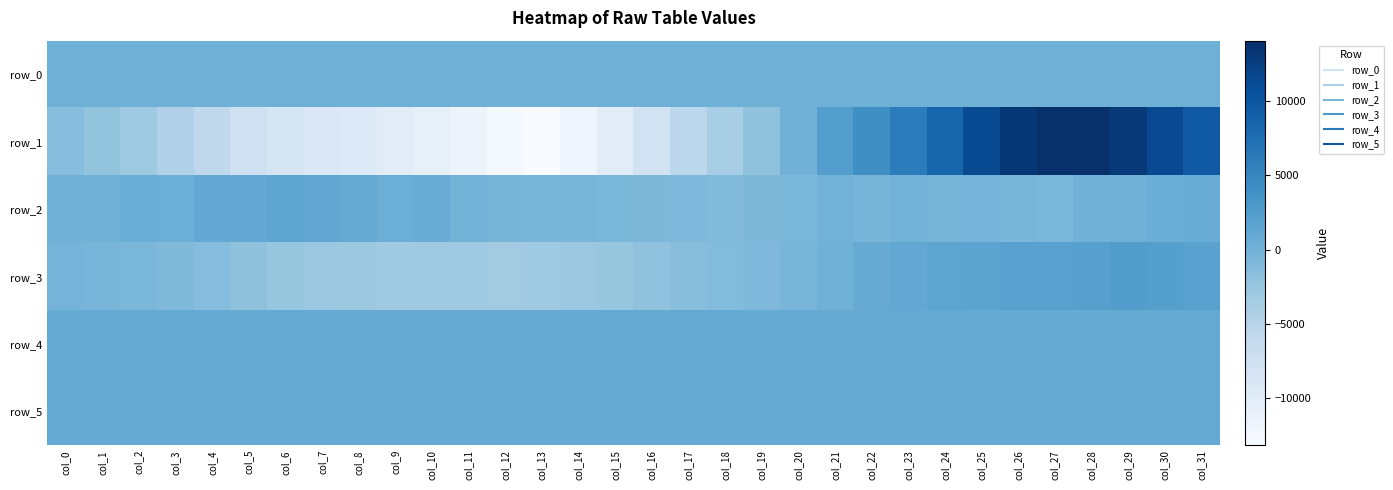

At which category does the chart reach its minimum across all series?

col_13